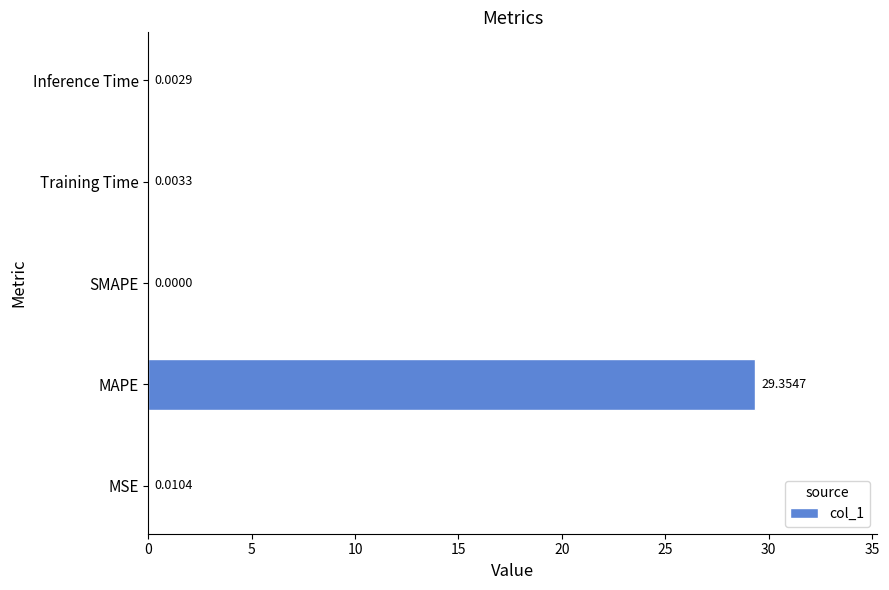

Which category has the highest value across all series?

MAPE